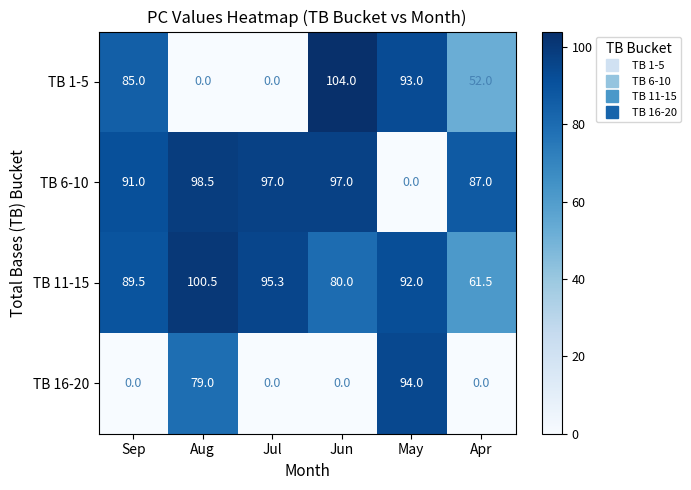

The value of TB 11-15 at May is 92.0. True or false?

True